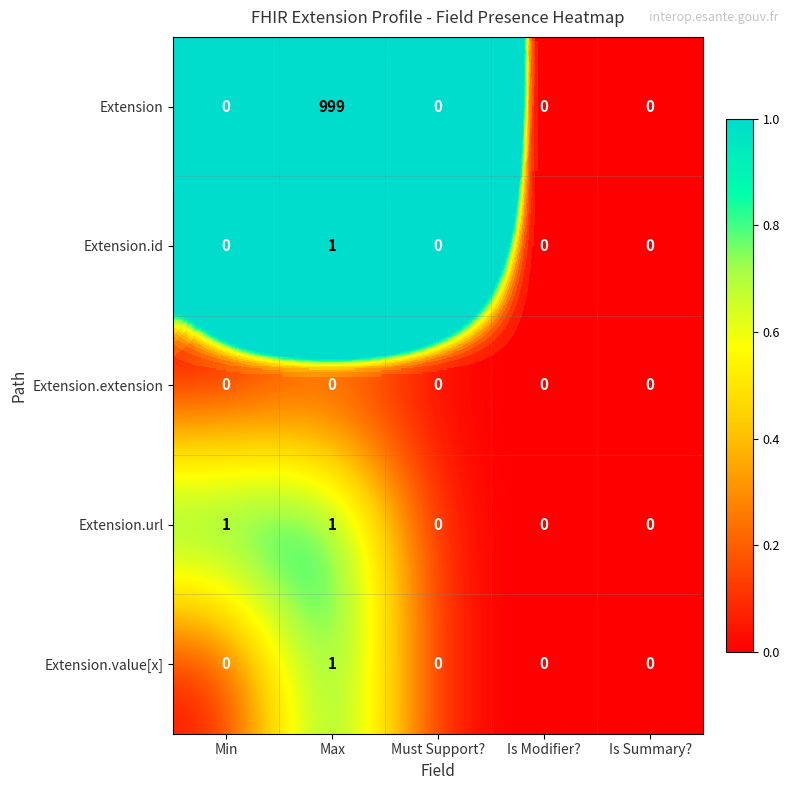

The value of Extension.value[x] at Min is 0. True or false?

True